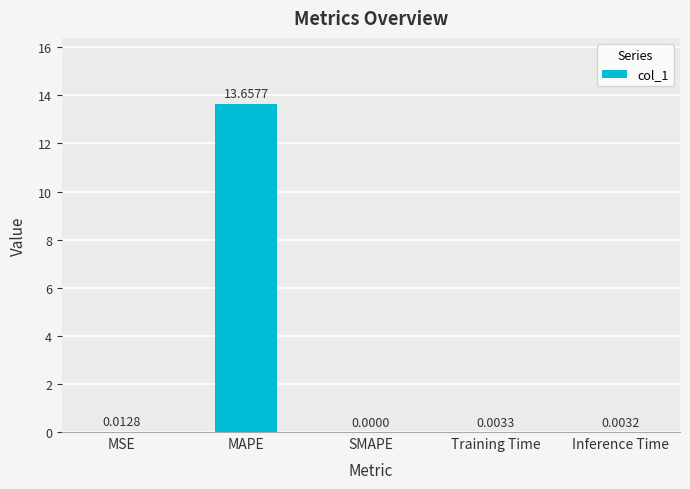

At which label is the value closest to 6?

MSE